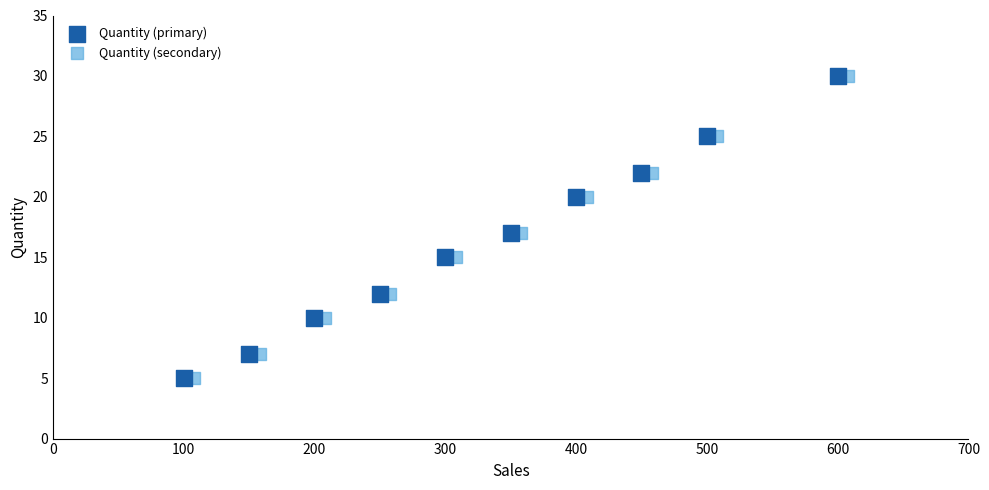

What are all the series names shown in the legend?

Quantity (primary), Quantity (secondary)